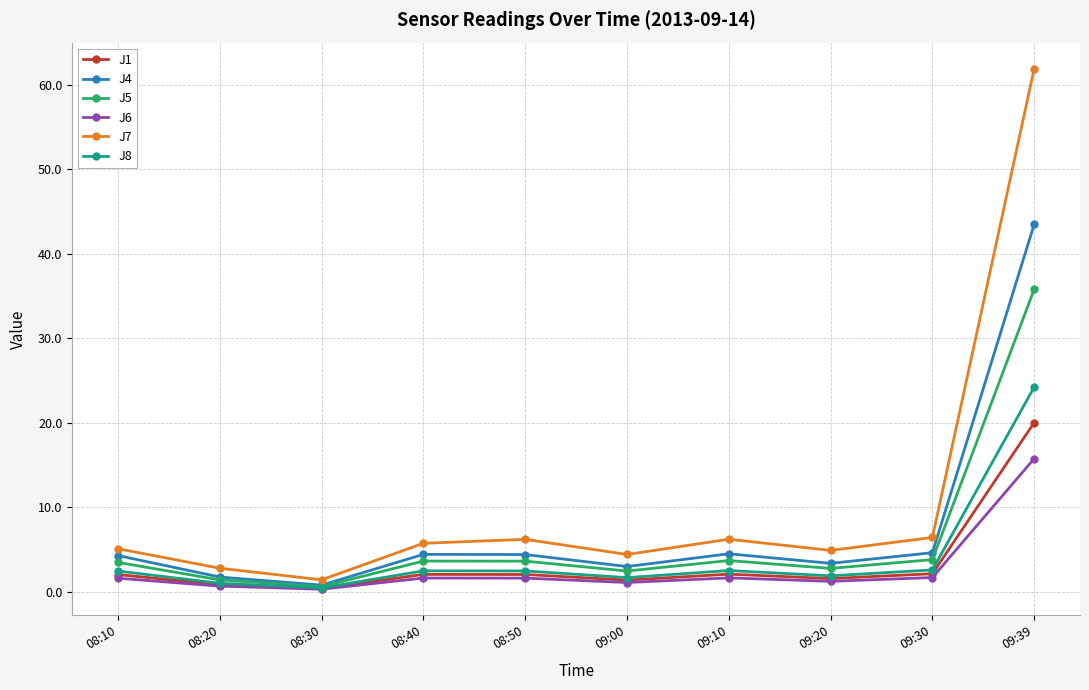

In J8, how many points are higher than both neighbors (excluding endpoints)?

2